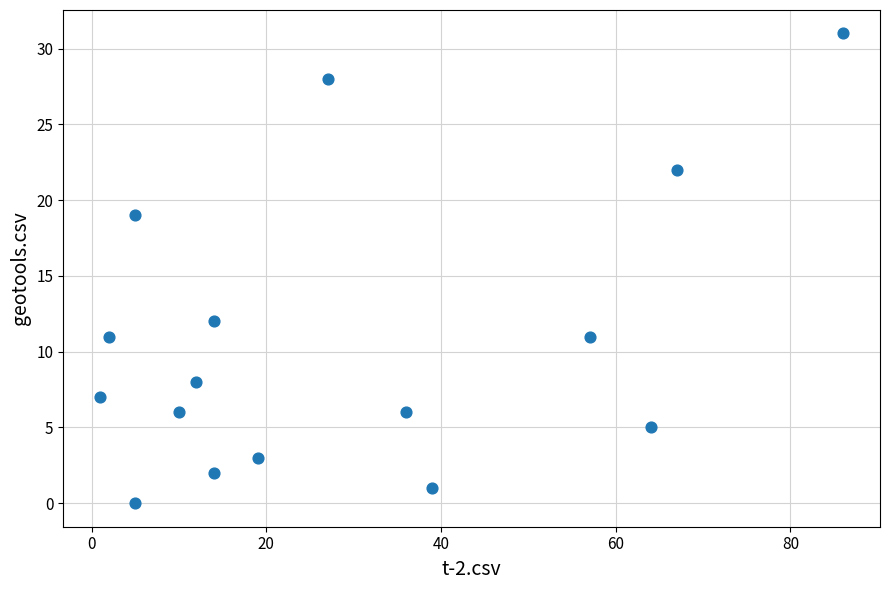

What Y value in the scatter plot is closest to 15?

12